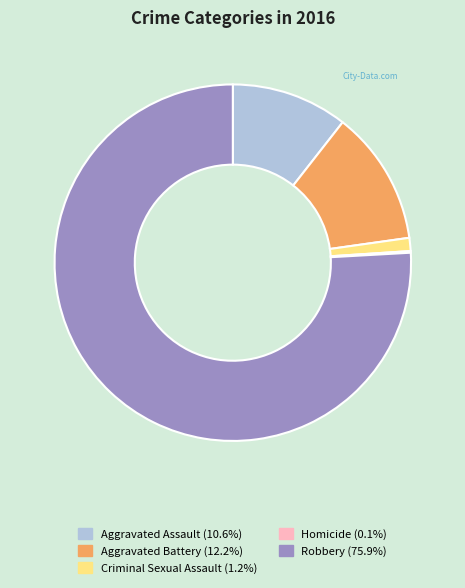

The Criminal Sexual Assault slice represents 11% of the pie. True or false?

False